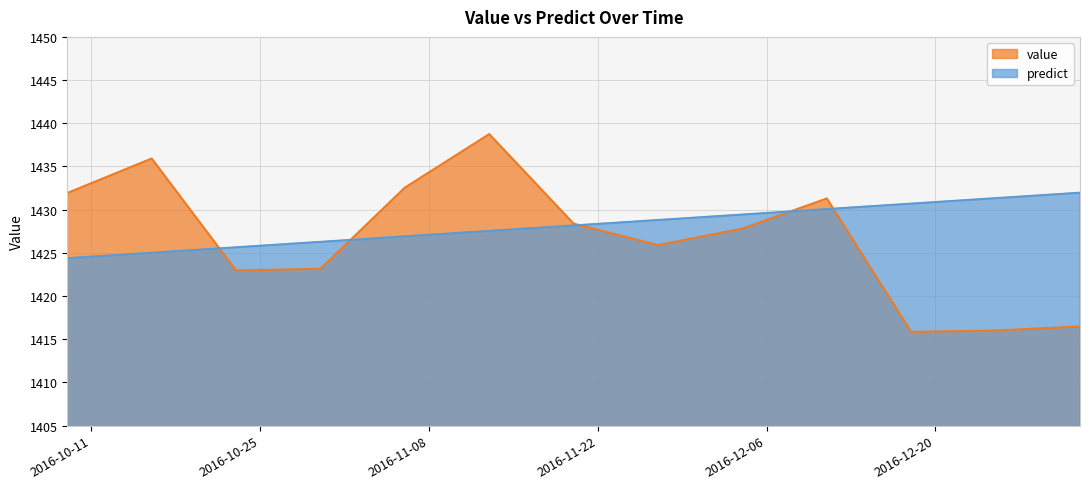

Where do value and predict first cross each other?

2016-10-16 and 2016-10-23